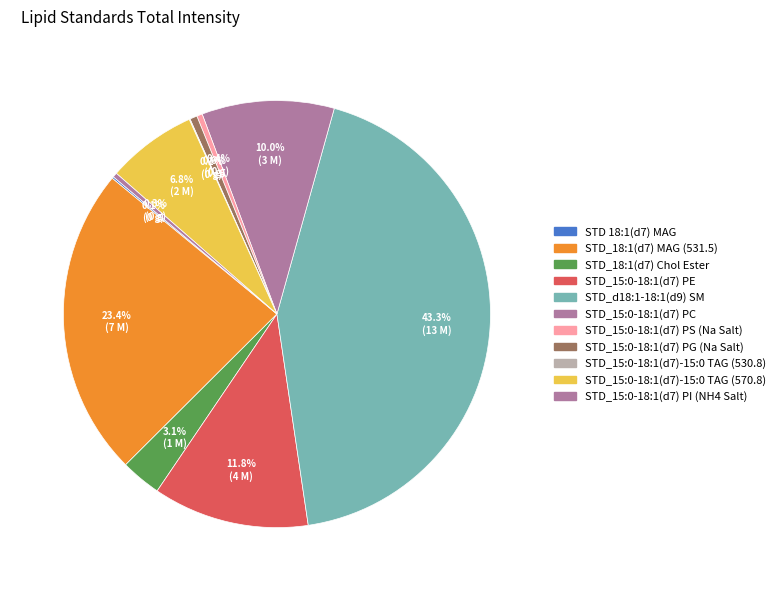

What portion of the pie excludes STD_15:0-18:1(d7)-15:0 TAG (570.8)?

93.2%